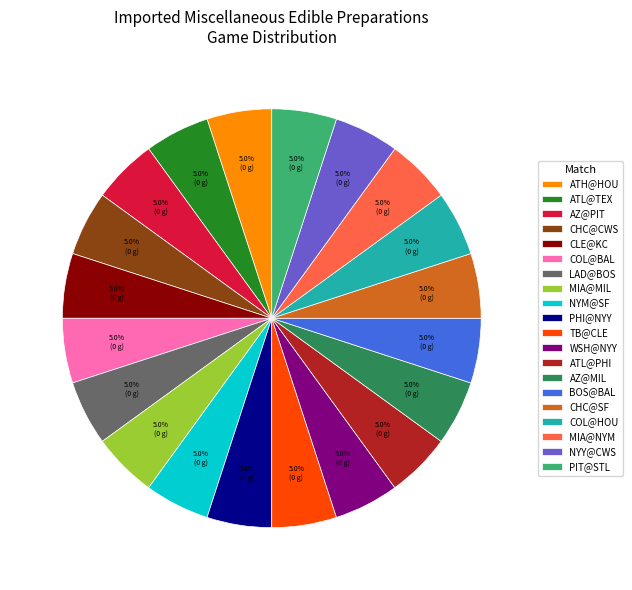

What percentage do NYM@SF and ATL@PHI together represent?

10.0%